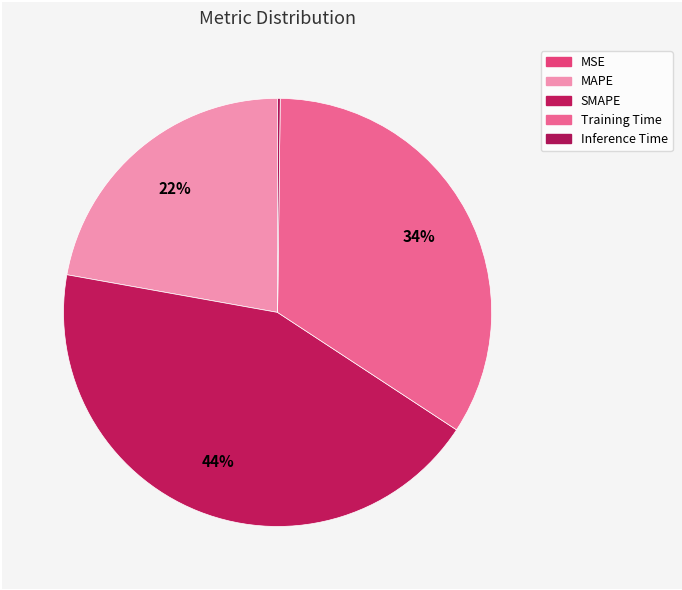

To the nearest percent, what is the difference between the largest and smallest slice percentages?

44%